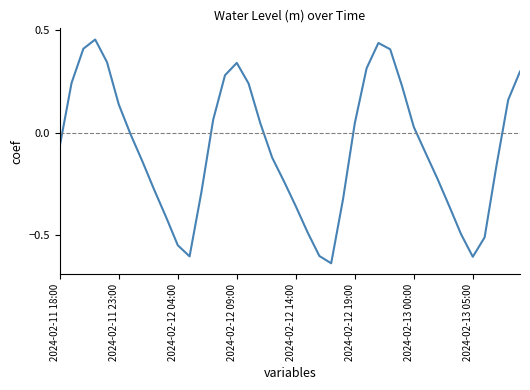

What is the difference between the maximum and minimum values?

1.1